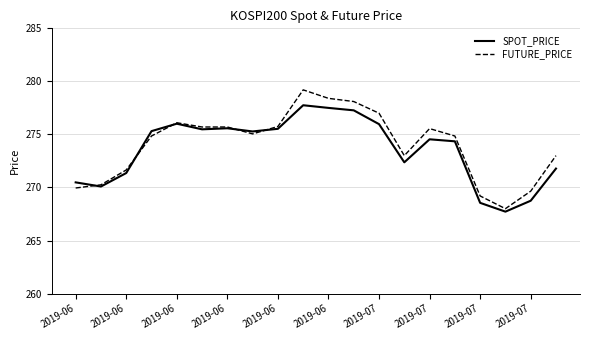

Rank the series by their maximum value, from highest to lowest.

FUTURE_PRICE, SPOT_PRICE